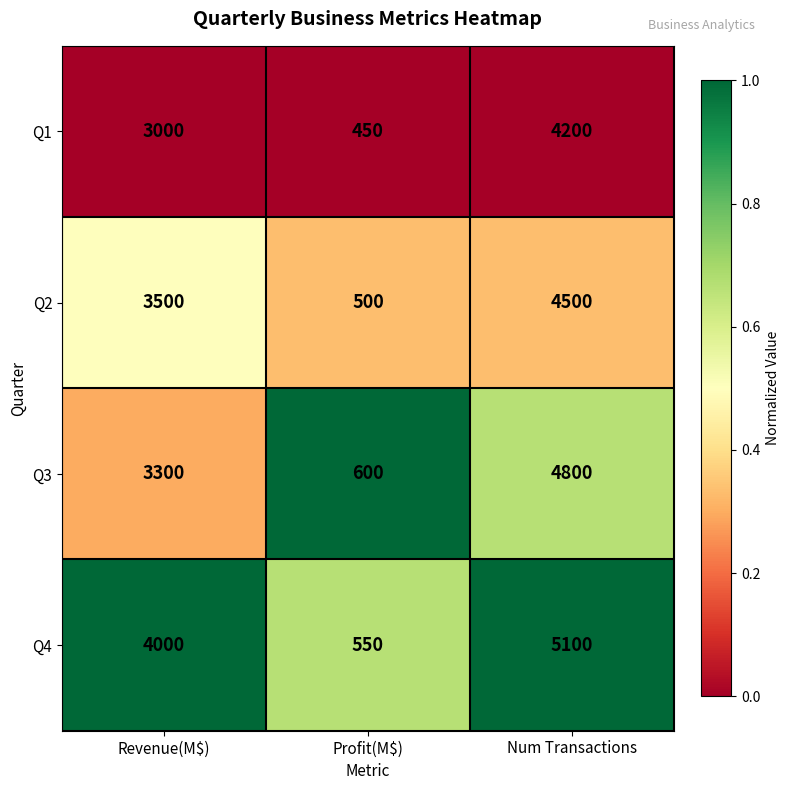

What is the maximum value shown in the chart?

5100